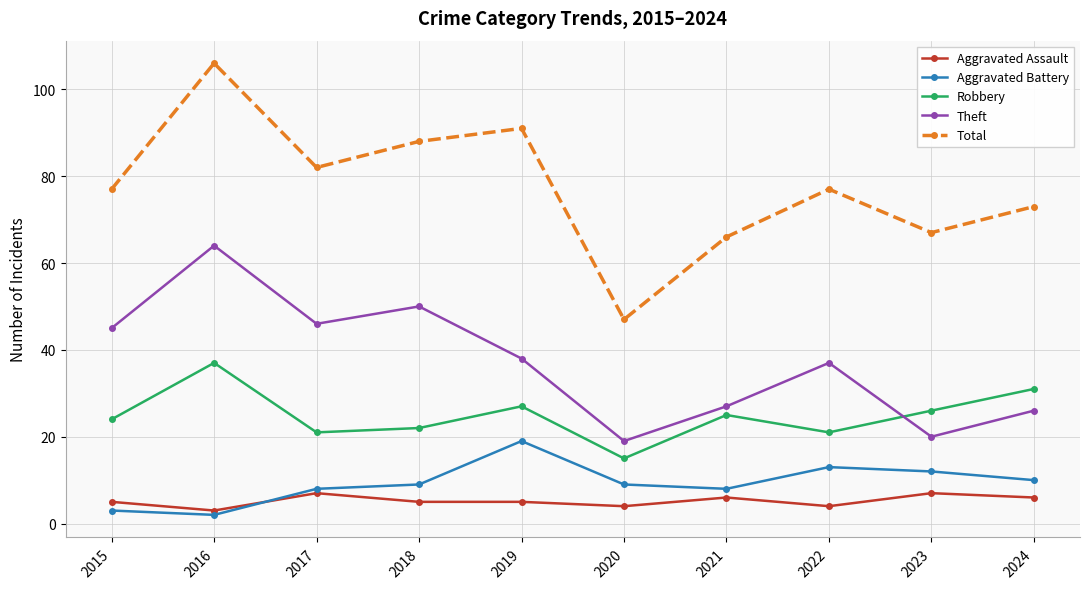

The value of Robbery at 2020 is 15. True or false?

True